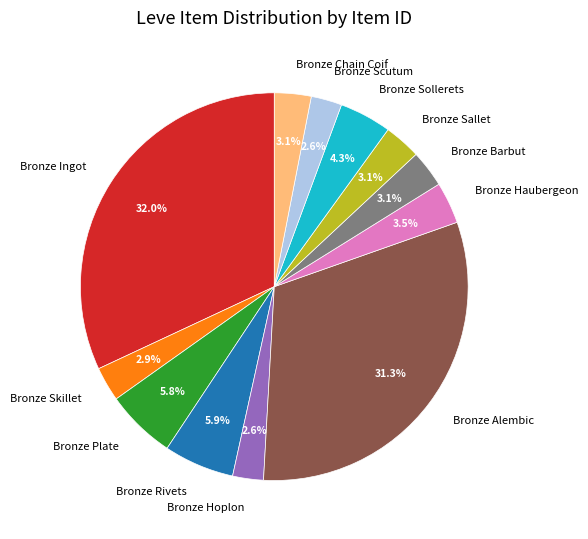

Is there a majority slice in this chart?

No